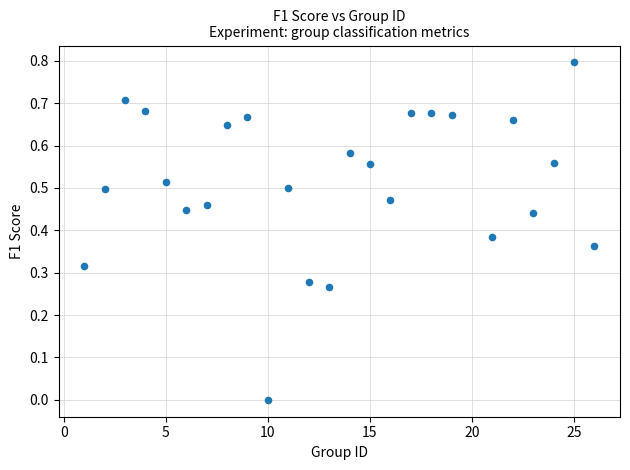

What is the range of X values (max minus min)?

25.0